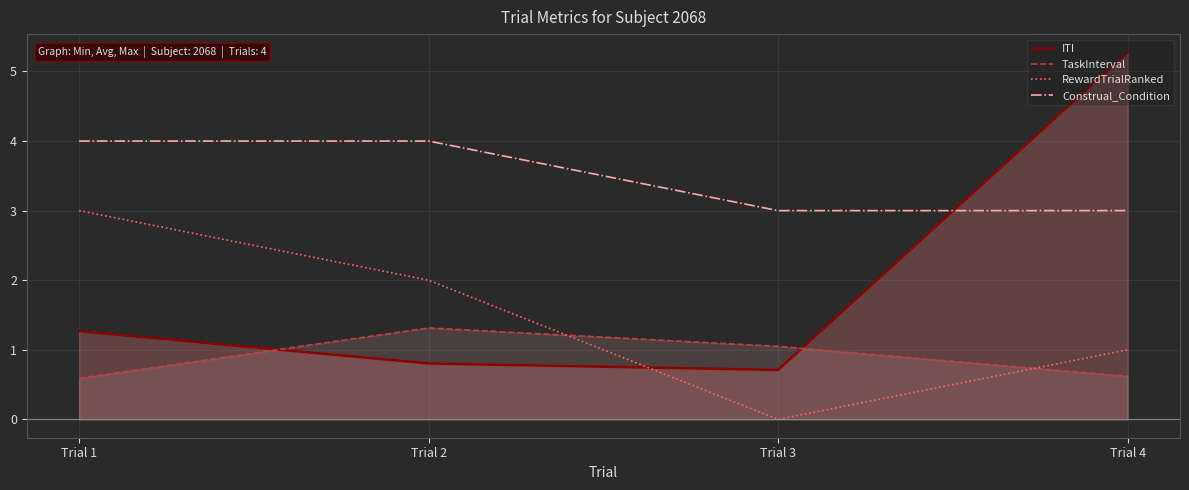

True or false: RewardTrialRanked and Construal_Condition cross at least once.

False